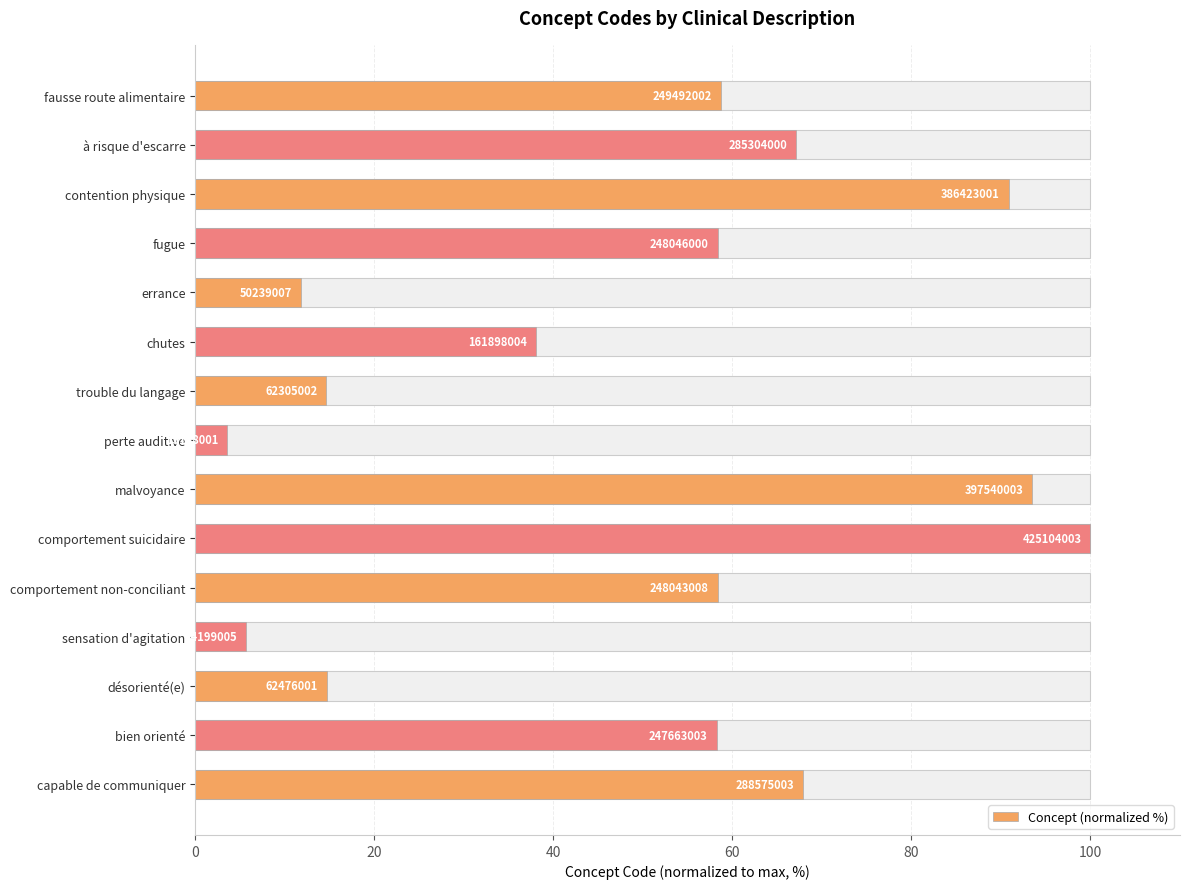

What is the ratio of the value at à risque d'escarre to the value at errance?

5.7